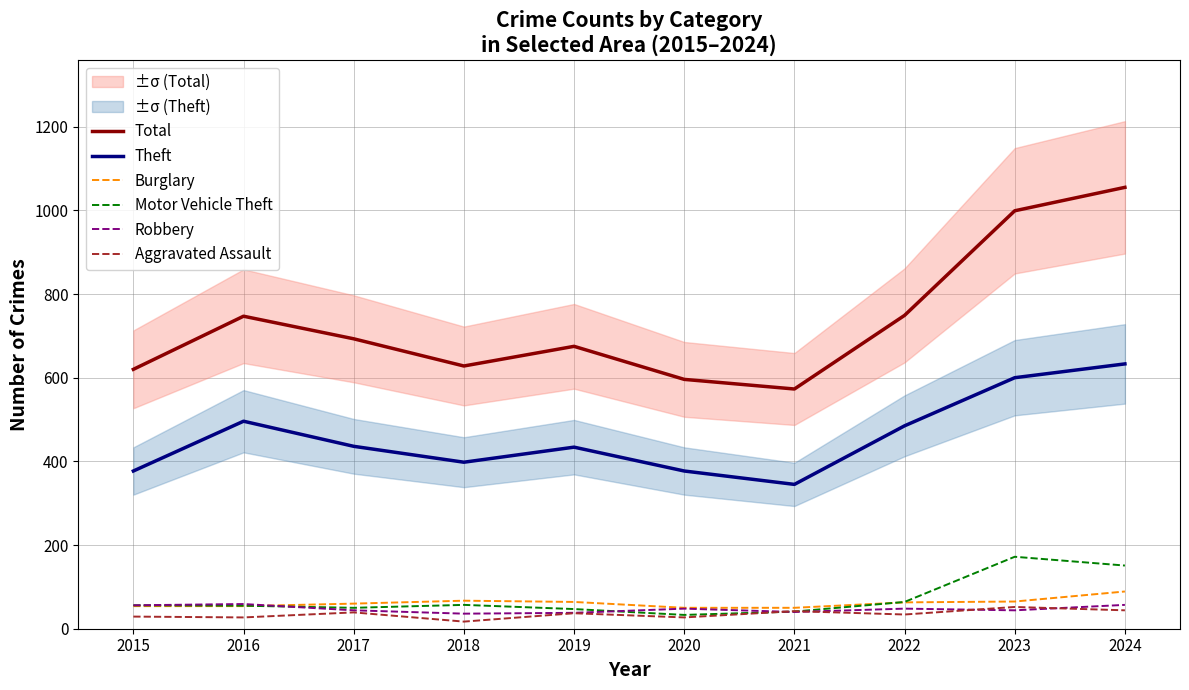

Which series has the largest total across all categories?

Total